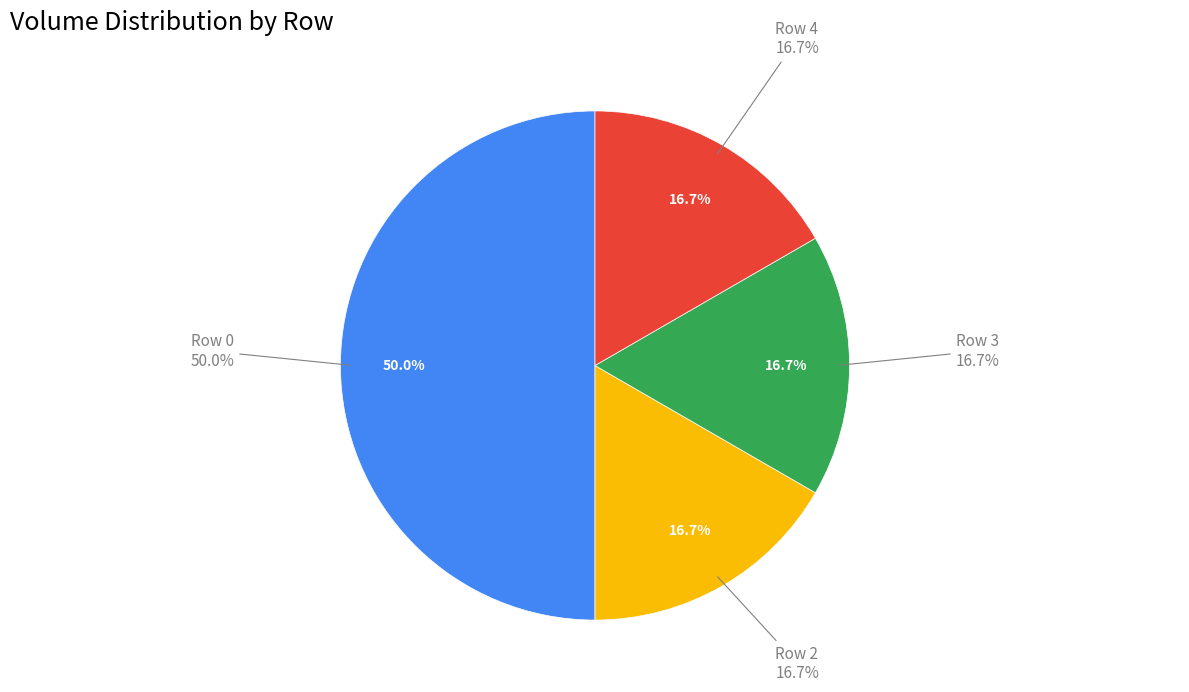

To the nearest percent, what portion does Row 2 represent?

17%